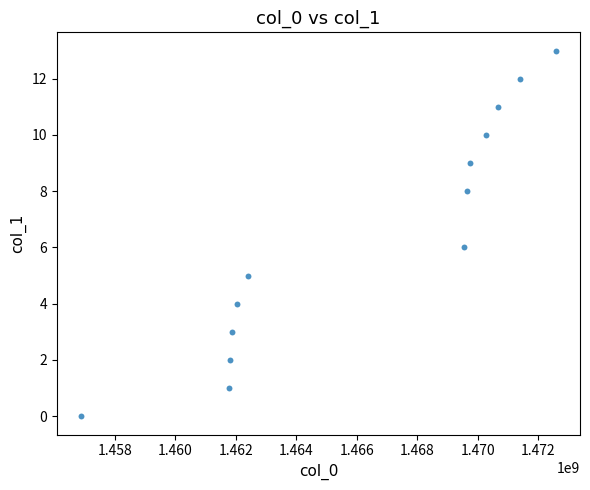

What is the range of Y values (max minus min)?

13